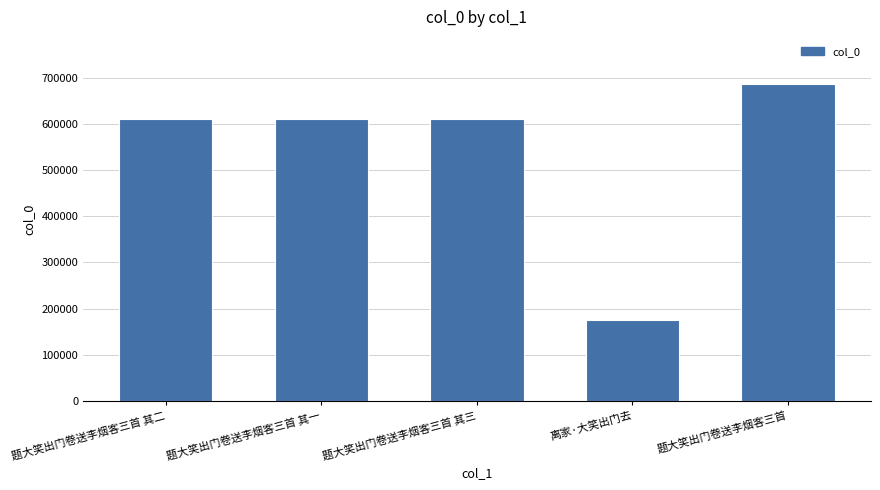

What is the change in value from 题大笑出门卷送李烟客三首 其三 to 离家·大笑出门去?

-435542